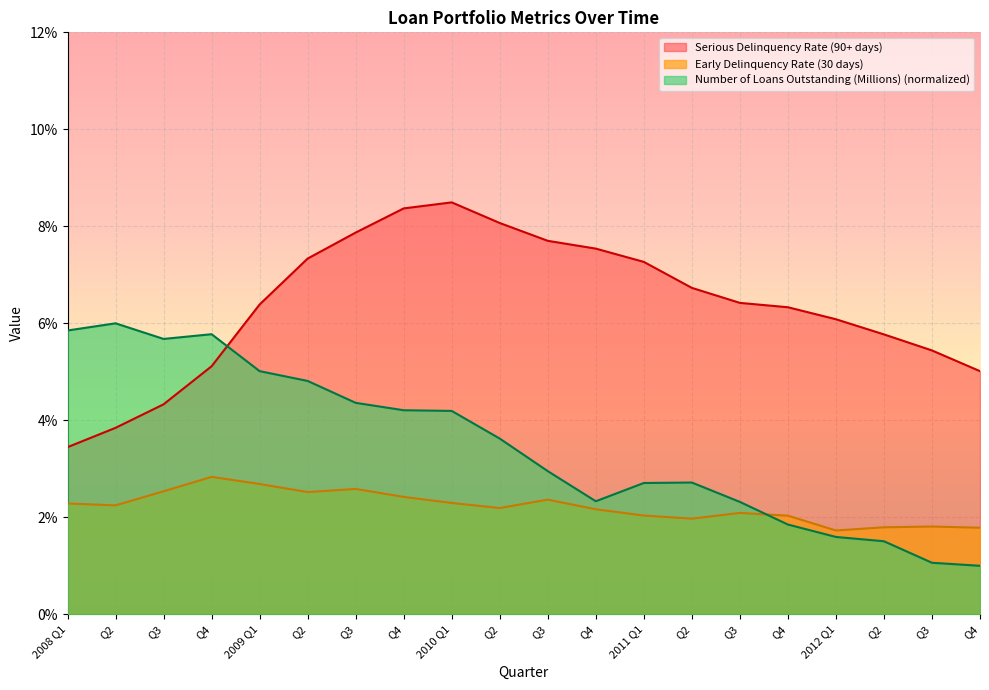

Which series ends up on top after the final intersection of Number of Loans Outstanding (Millions) and Serious Delinquency Rate (90+ days)?

Serious Delinquency Rate (90+ days)